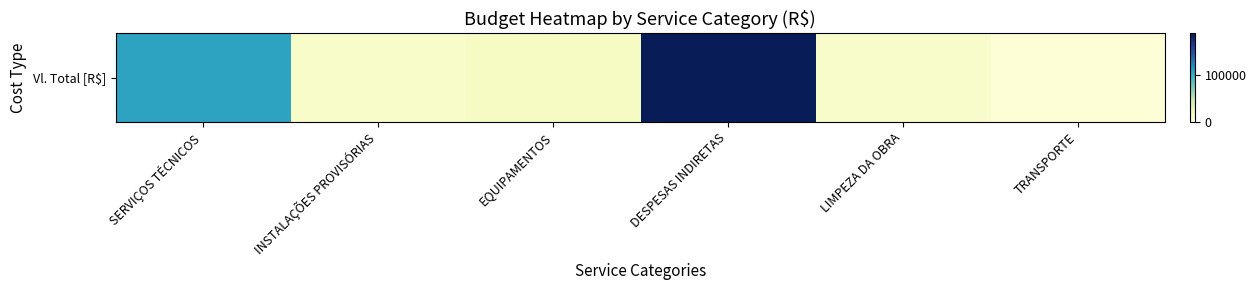

Rank the categories by value from lowest to highest.

TRANSPORTE, LIMPEZA DA OBRA, INSTALAÇÕES PROVISÓRIAS, EQUIPAMENTOS, SERVIÇOS TÉCNICOS, DESPESAS INDIRETAS